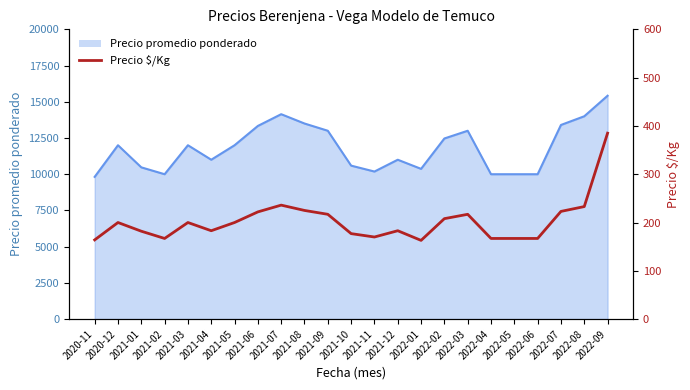

At which category does the chart reach its minimum across all series?

2022-01